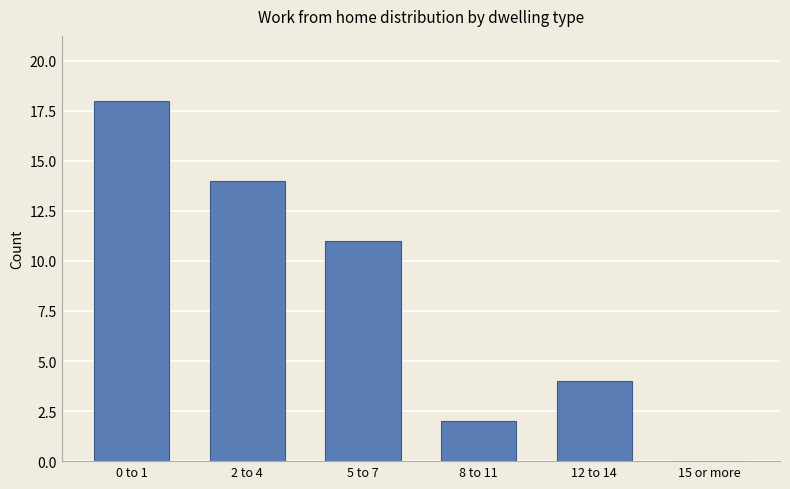

What is the difference between the values at 8 to 11 and 15 or more?

2